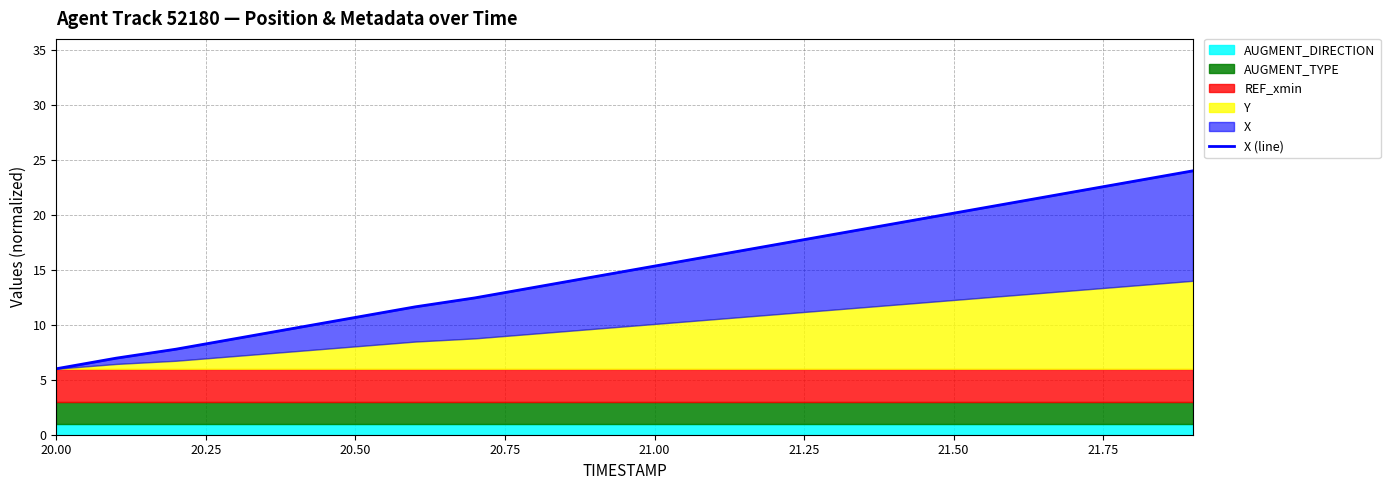

Between 15 and 21.50, which is larger?

15